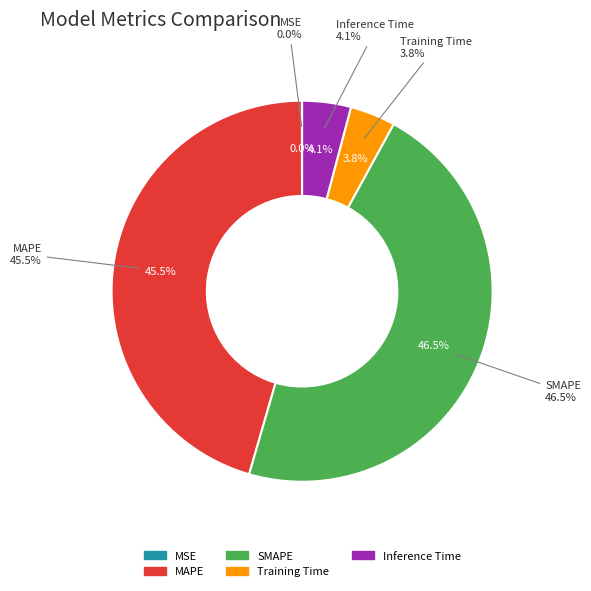

To the nearest percent, what percentage of the pie is SMAPE?

47%